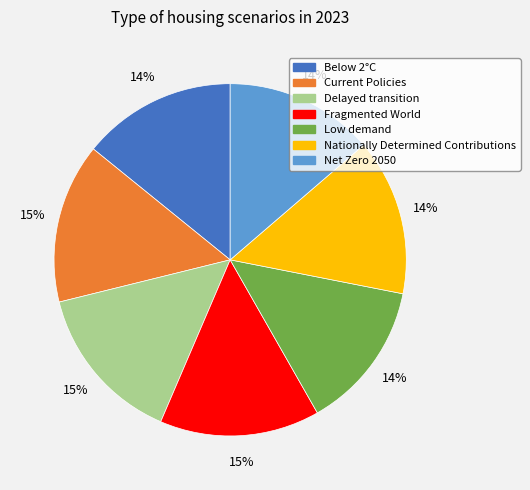

To the nearest percent, what percentage of the pie is Current Policies?

15%